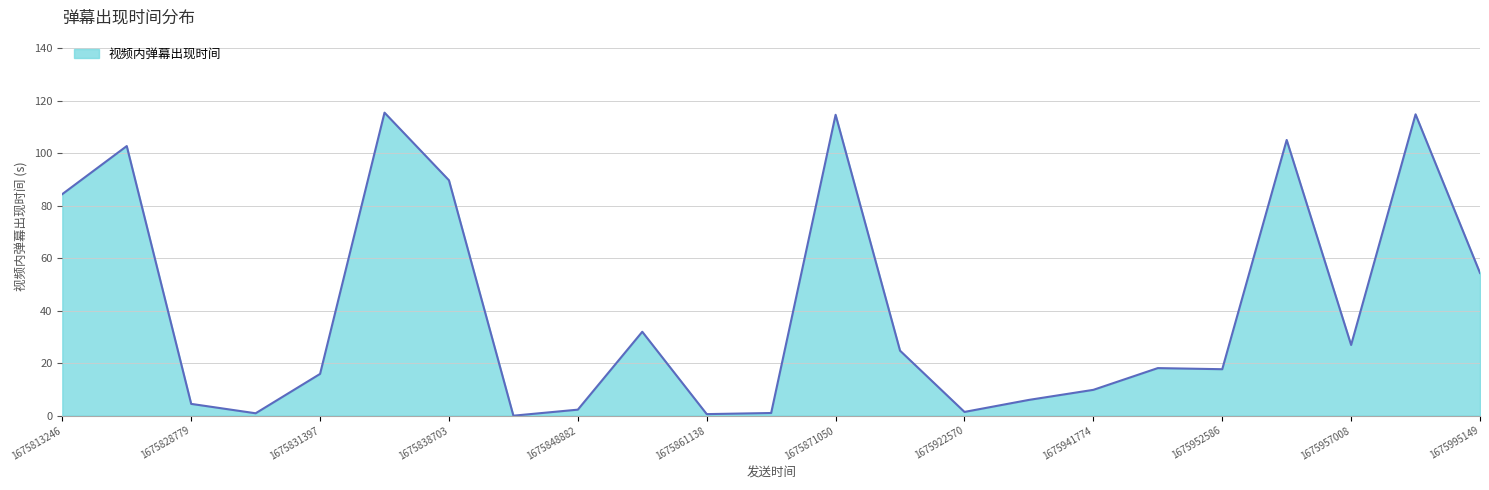

Count the number of categories in the chart.

23